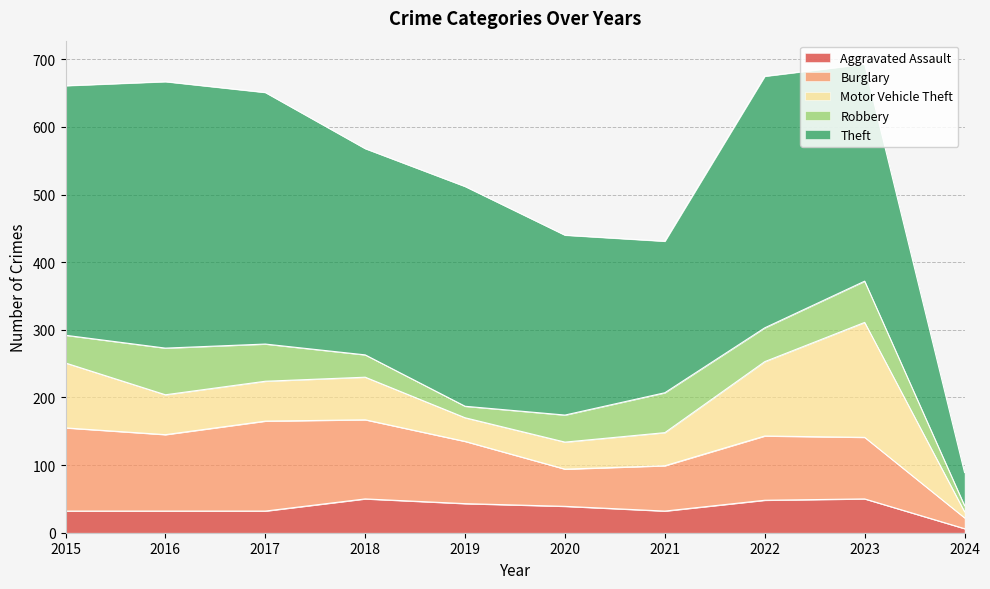

In Burglary, how many points are lower than both neighbors (excluding endpoints)?

2